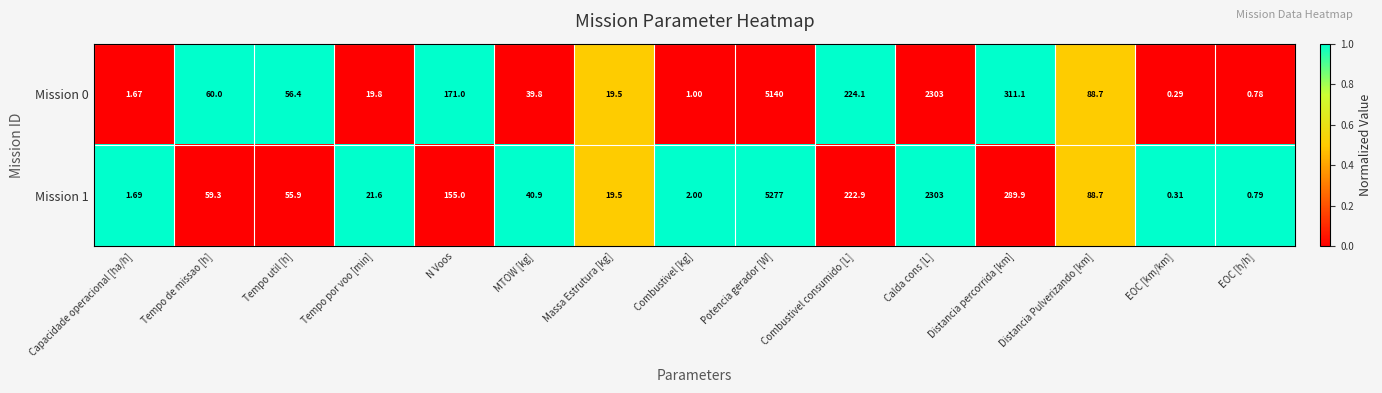

Which label corresponds to the largest value in the chart?

Potencia gerador [W]